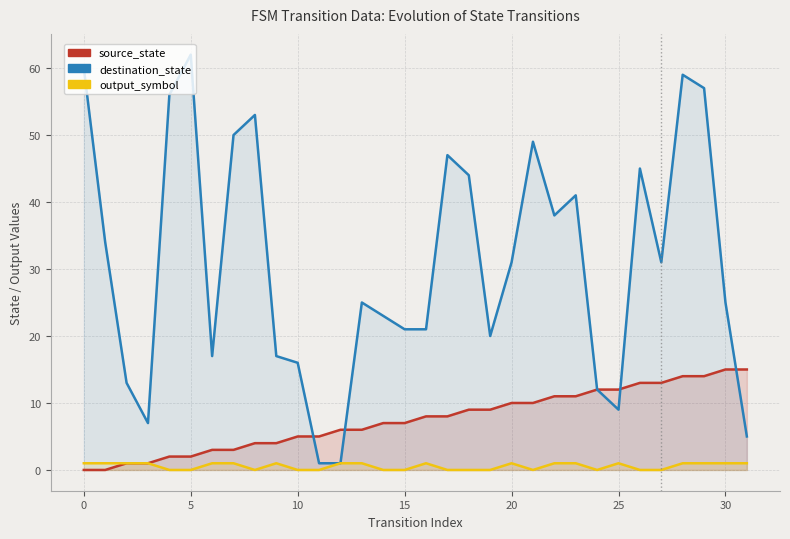

Which series has the widest spread of values?

destination_state